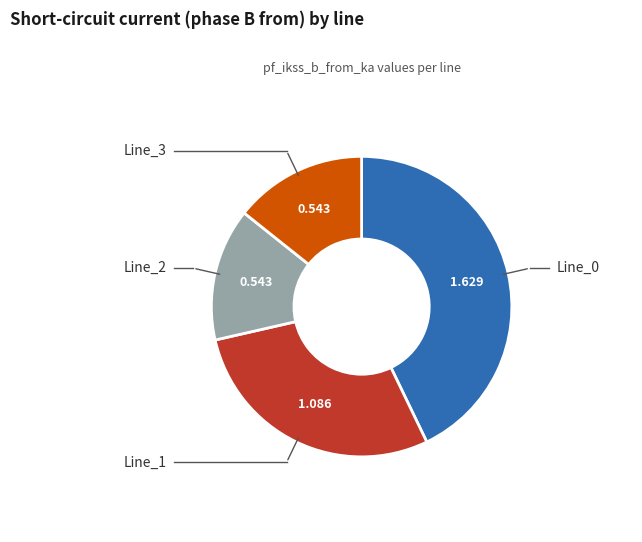

Is Line_2 the majority of the pie?

No